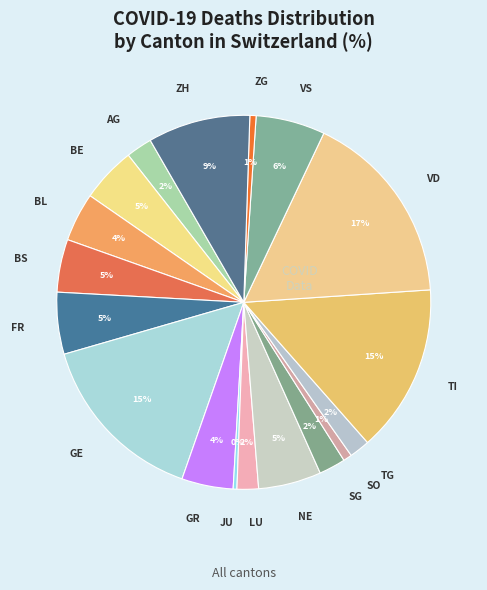

Count the number of slices in the pie.

18